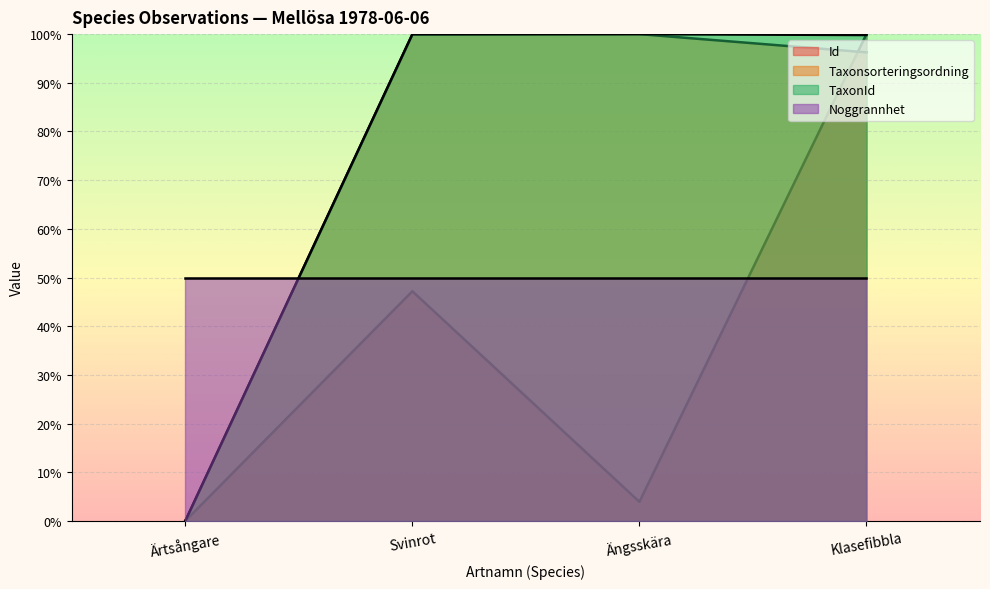

Which category has the highest value across all series?

Klasefibbla